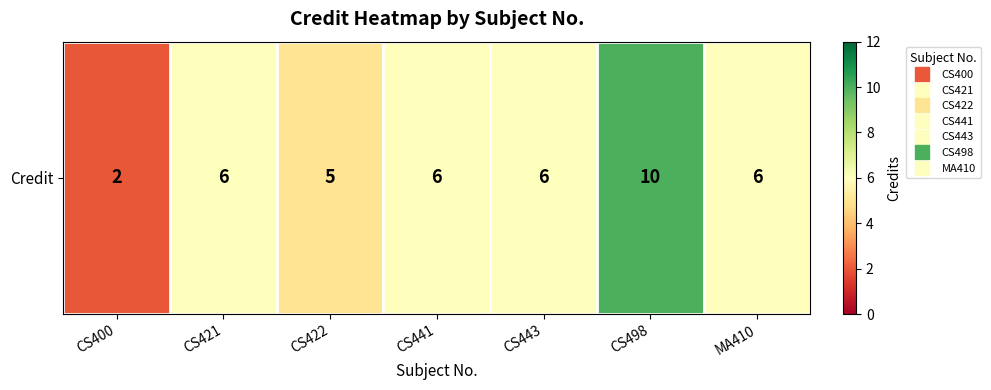

What is the average value?

6